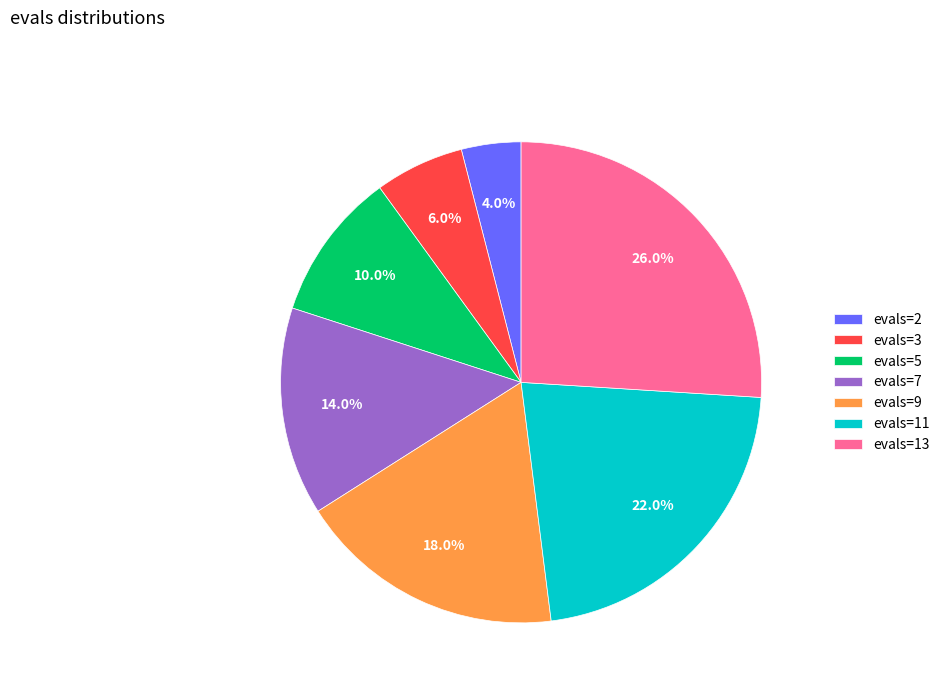

What portion of the pie excludes evals=7?

86.0%